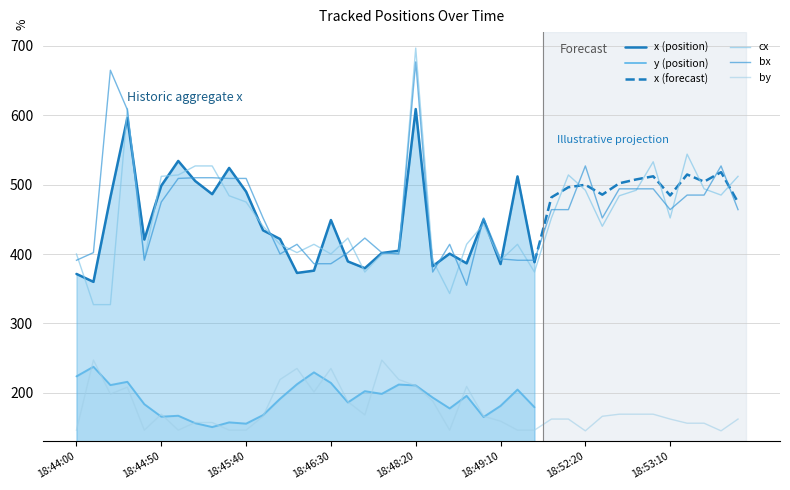

Between 18:44:40 and 18:53:50, which series saw the biggest shift?

cx